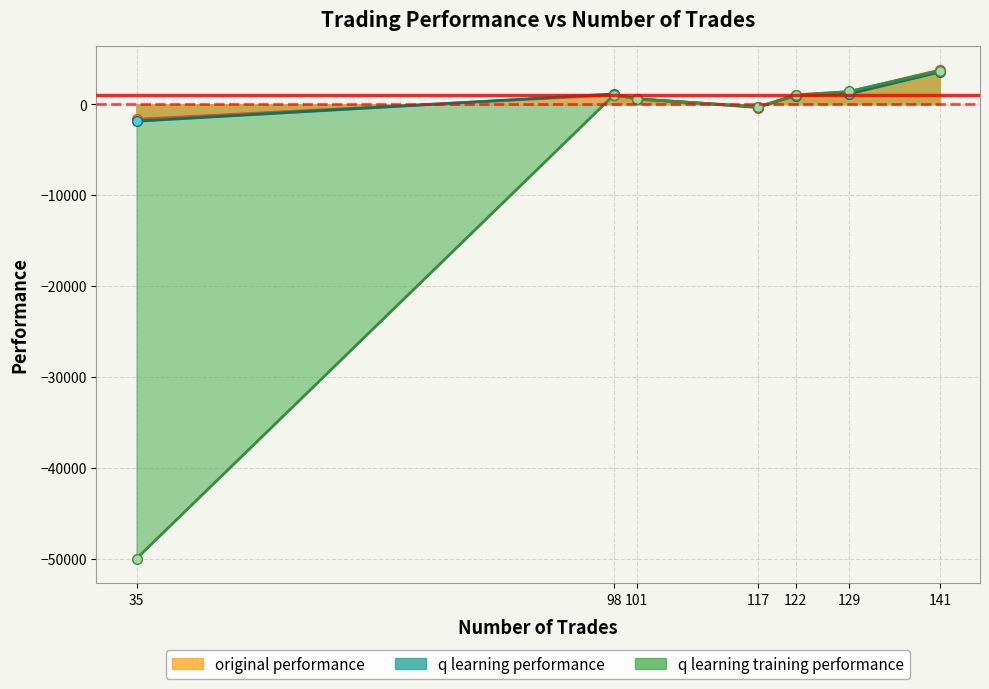

Which series has the largest total across all categories?

original performance